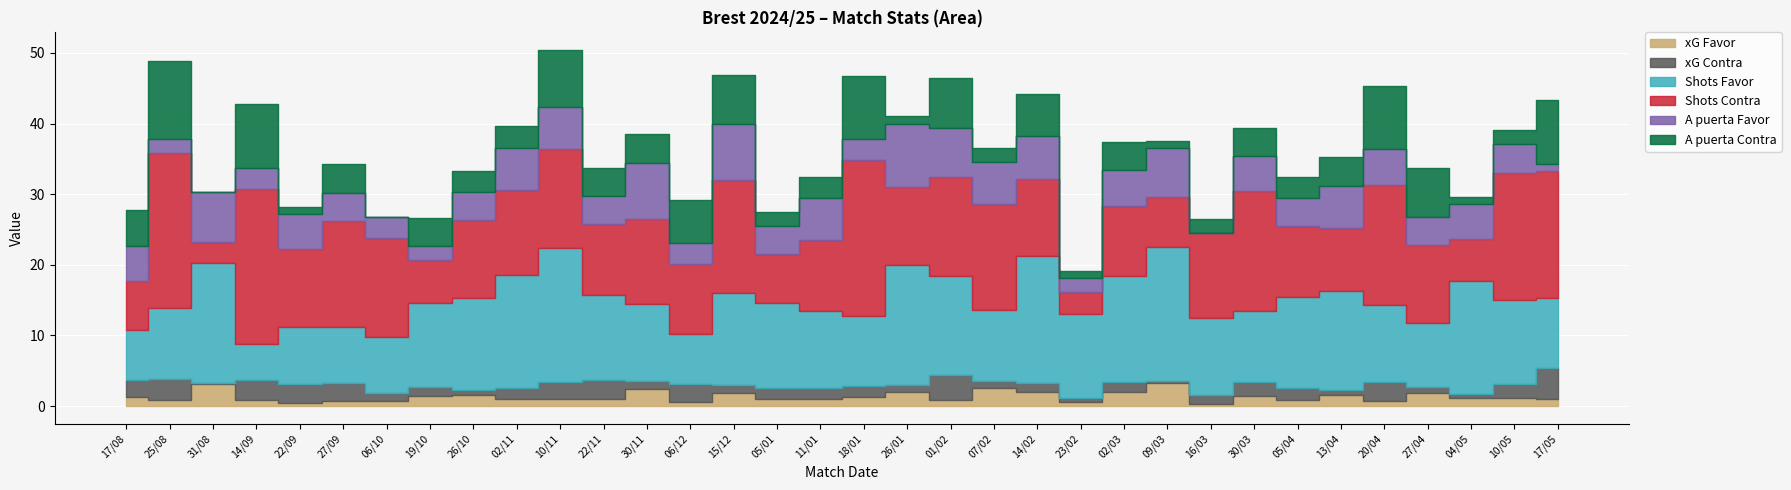

What is the sum of all Shots Favor values?

410.0